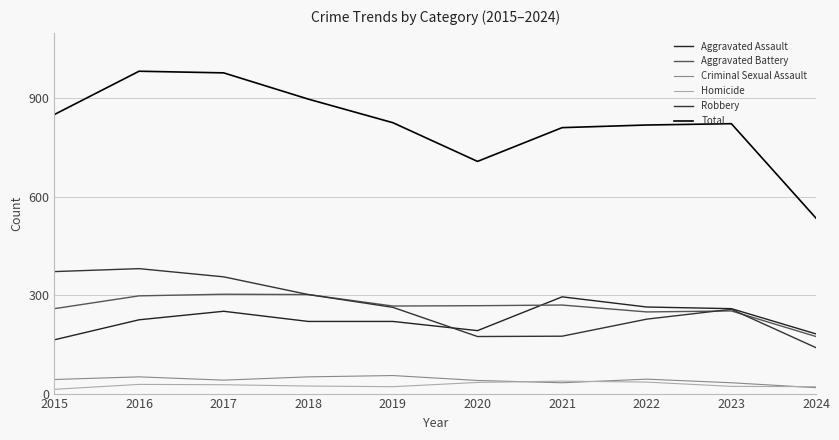

What is the difference between the maximum and second lowest values in the Homicide series?

17